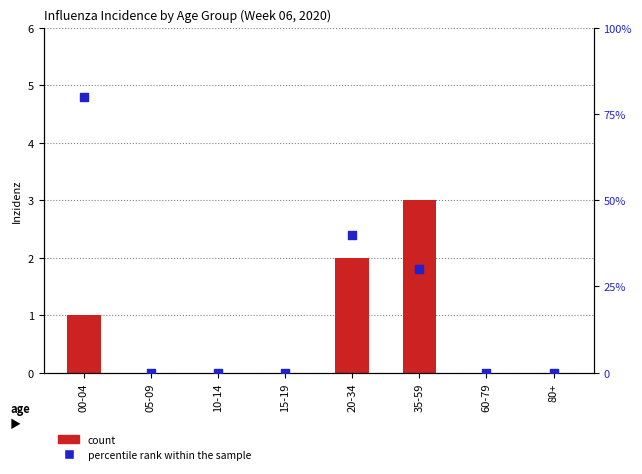

Which series contains the highest Y value?

percentile rank within the sample